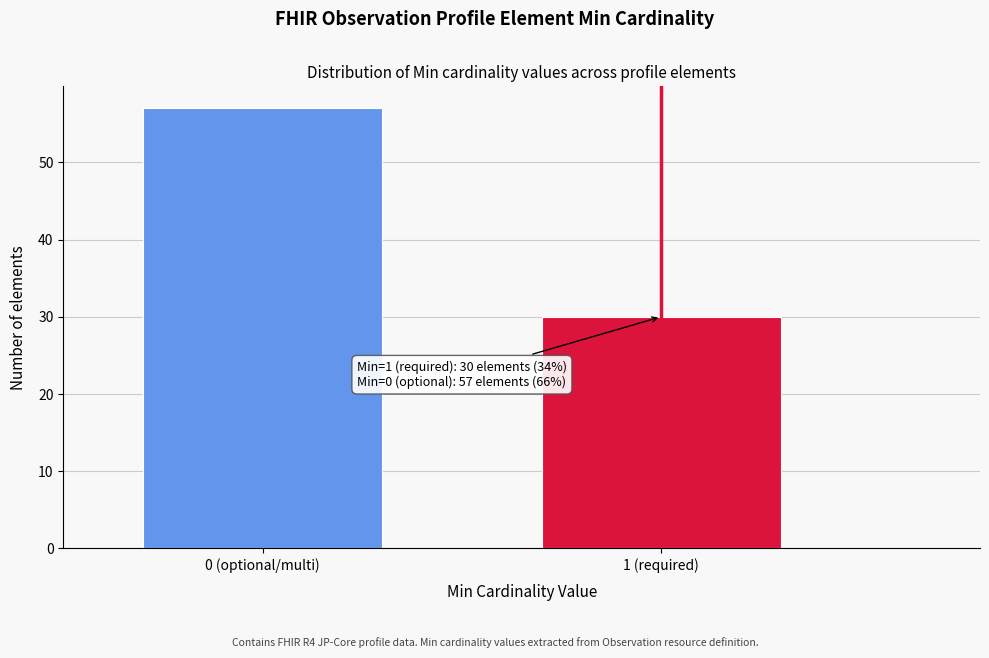

Reading left to right, list all the values displayed in this chart.

57	30